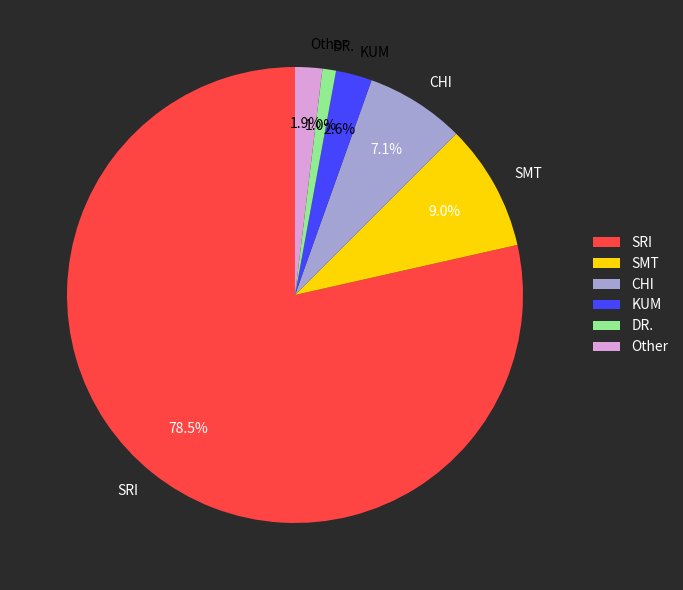

To the nearest percent, what is the average slice percentage?

17%